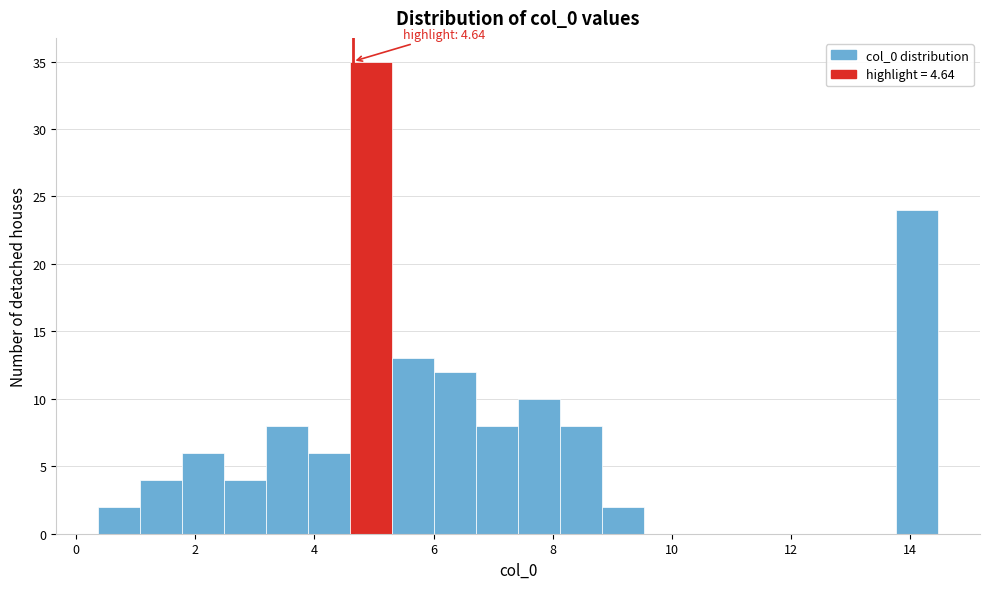

Around what value on the x-axis is the tallest bar? Give the approximate position of its centre, as read against the axis.

5.0